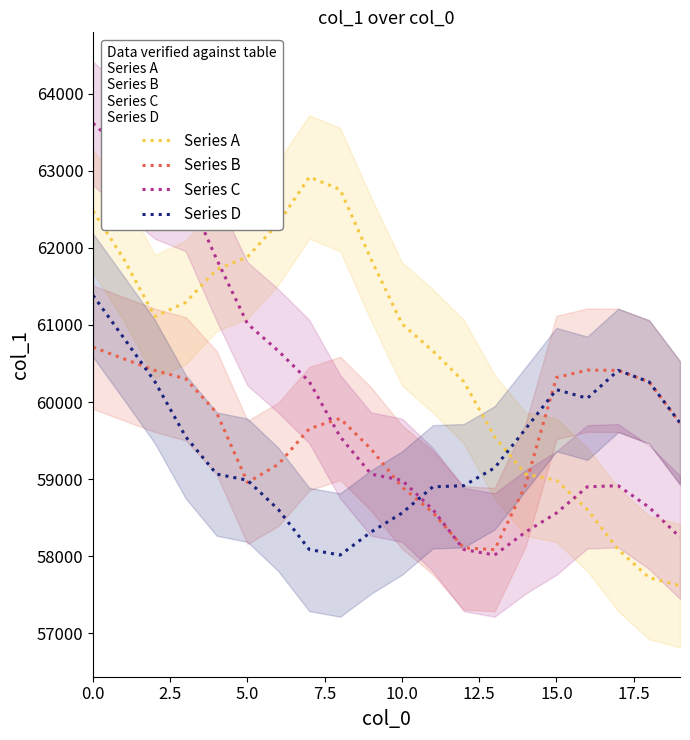

Where is the first local minimum for Series C?

13